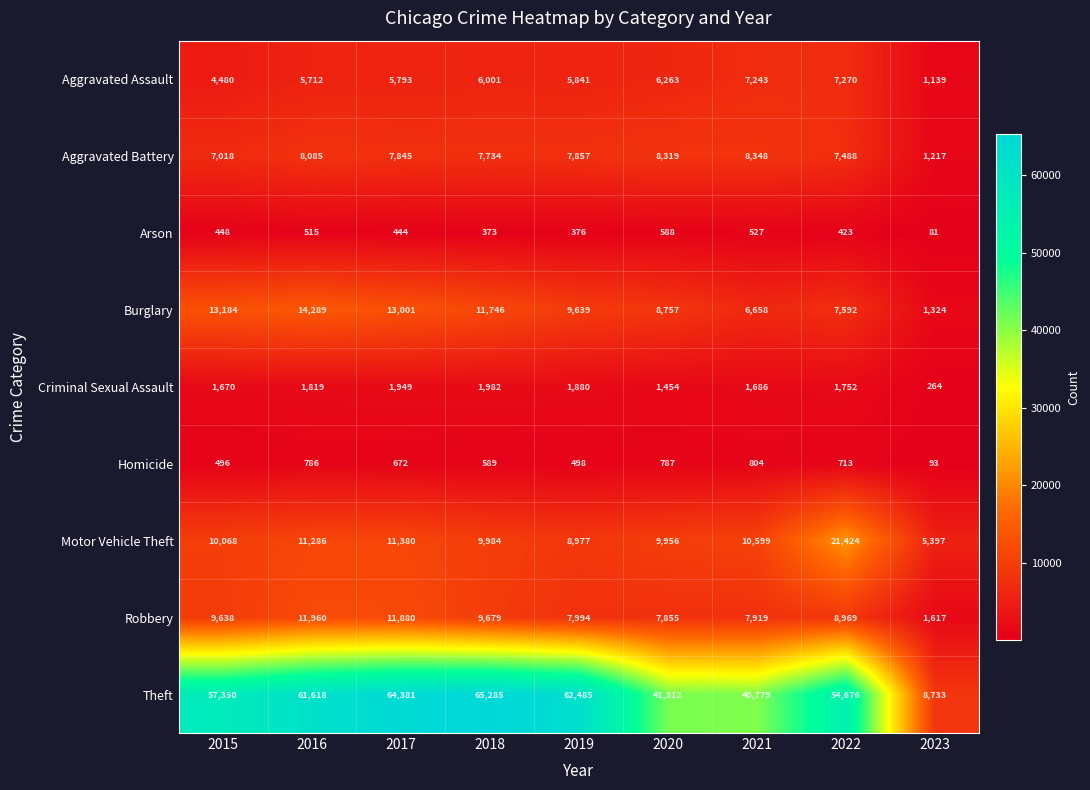

What is the sum of the Arson values at 2018 and 2020?

961